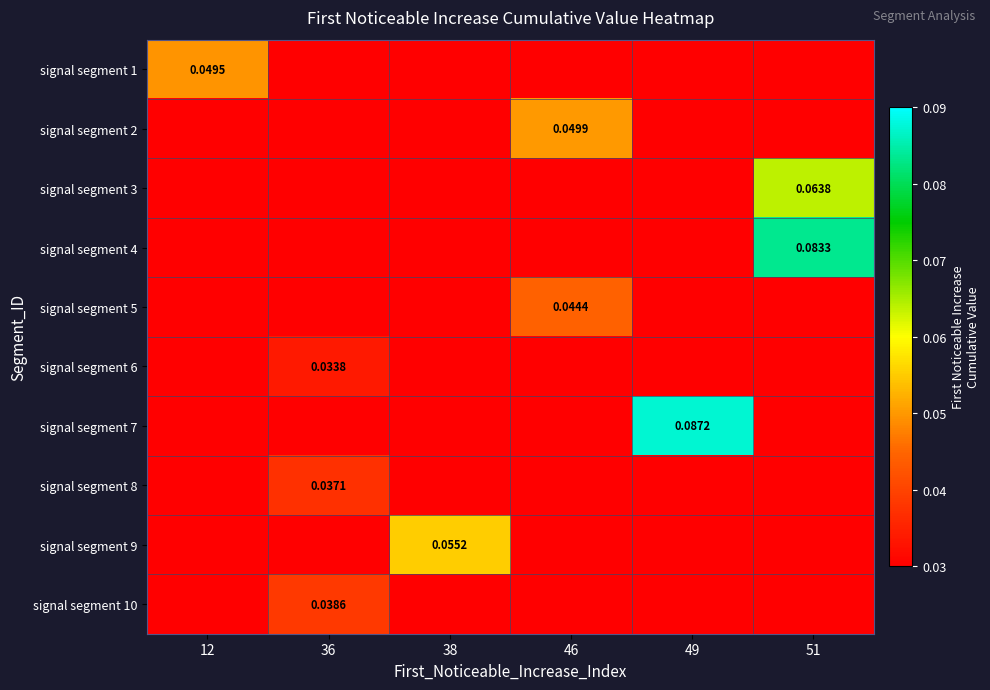

Count the signal segment 1 values in the range 0 to 1.

6